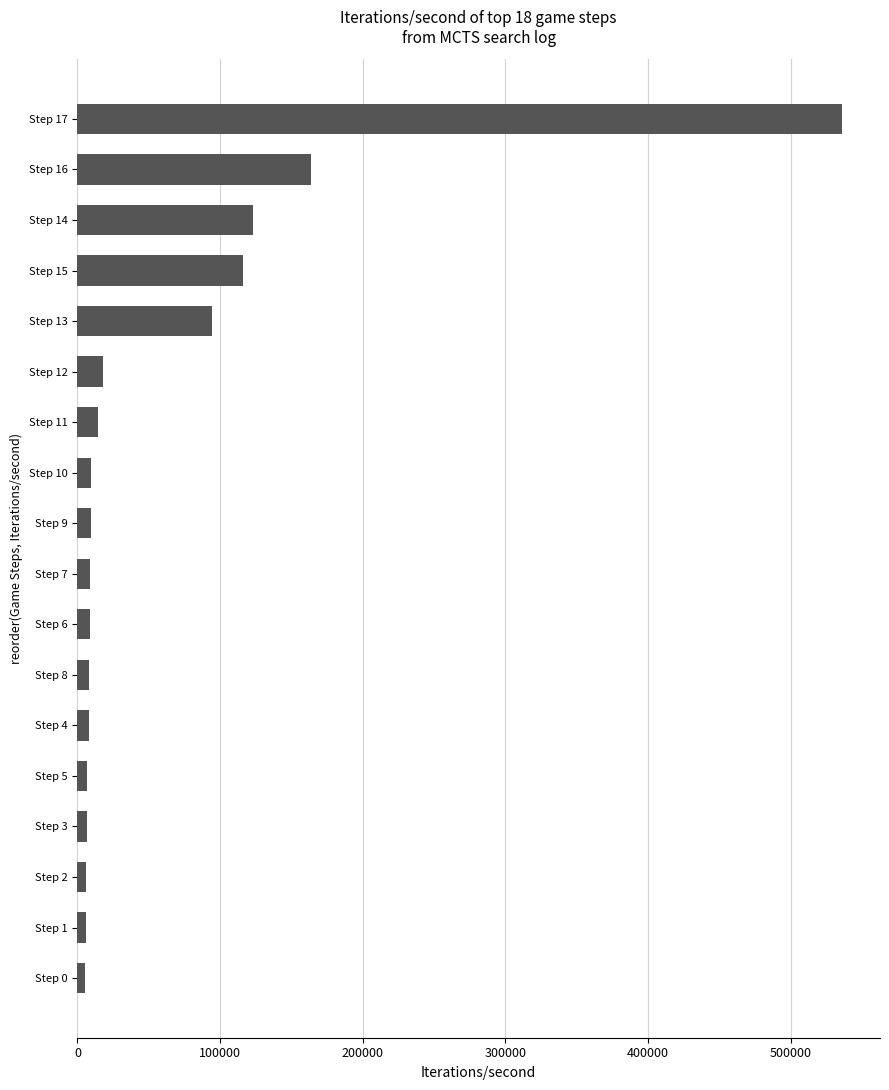

Is it true that the value at Step 16 is 45210.2?

False